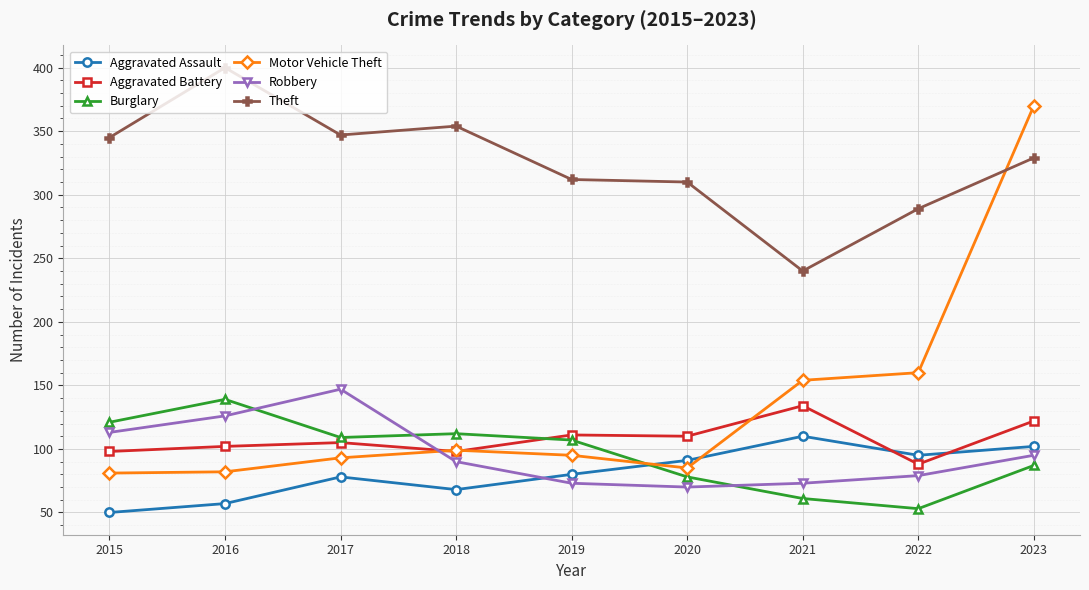

Where is the first local maximum for Burglary?

2016